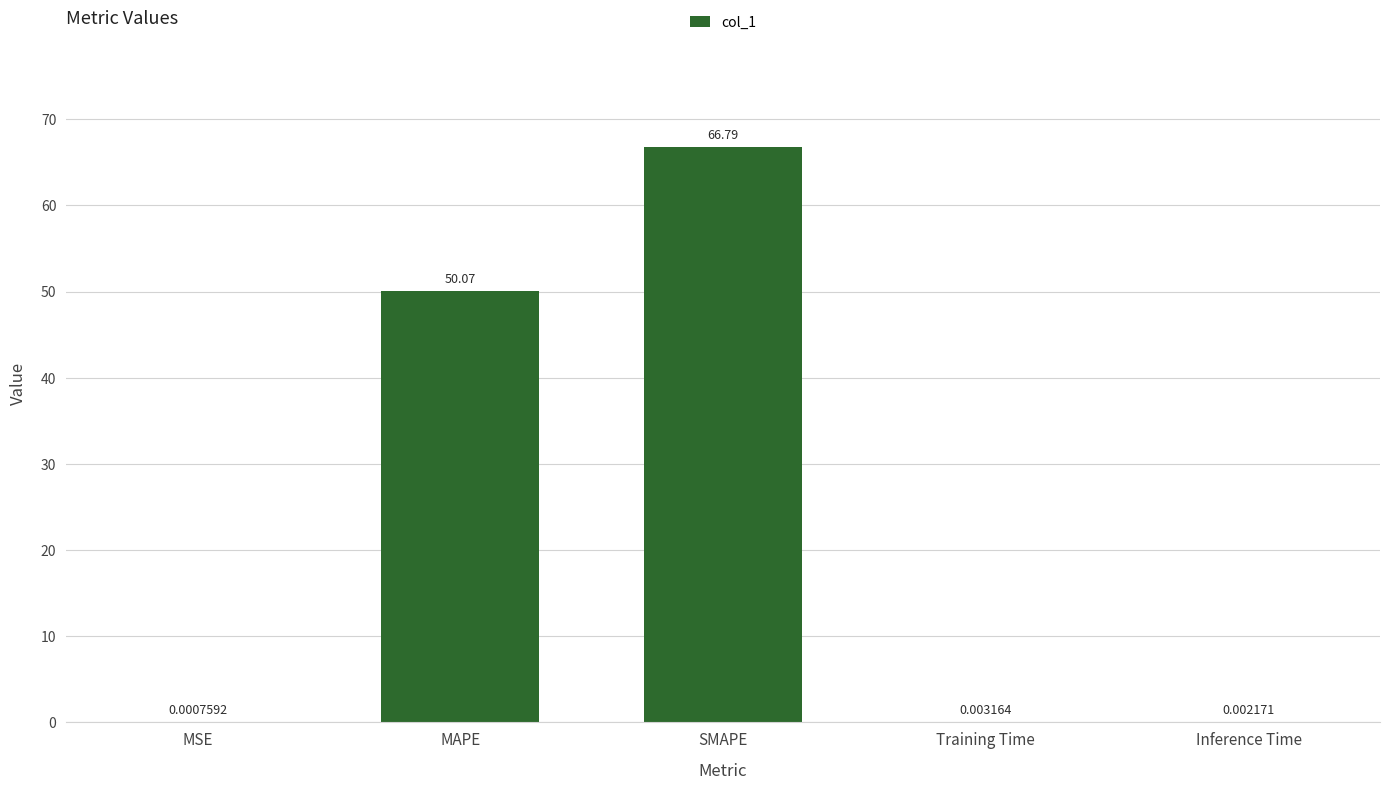

Which category has the highest value across all series?

SMAPE